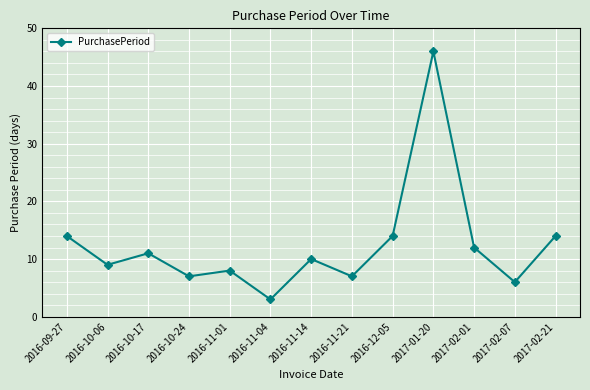

What is the label of the 1st point from the left?

2016-09-27